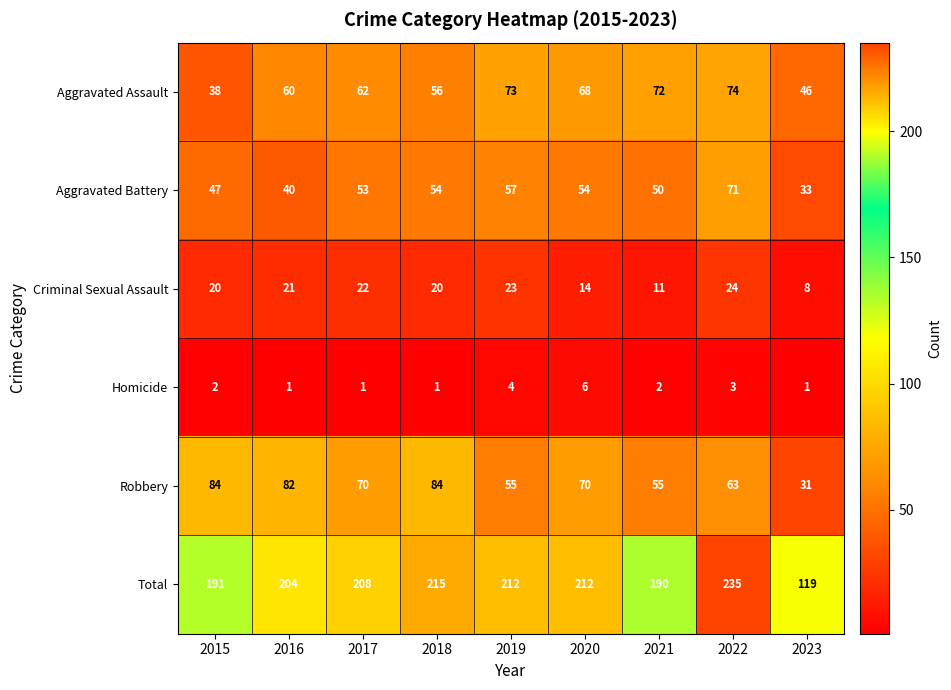

True or false: Criminal Sexual Assault has a value of 23 at 2019.

True